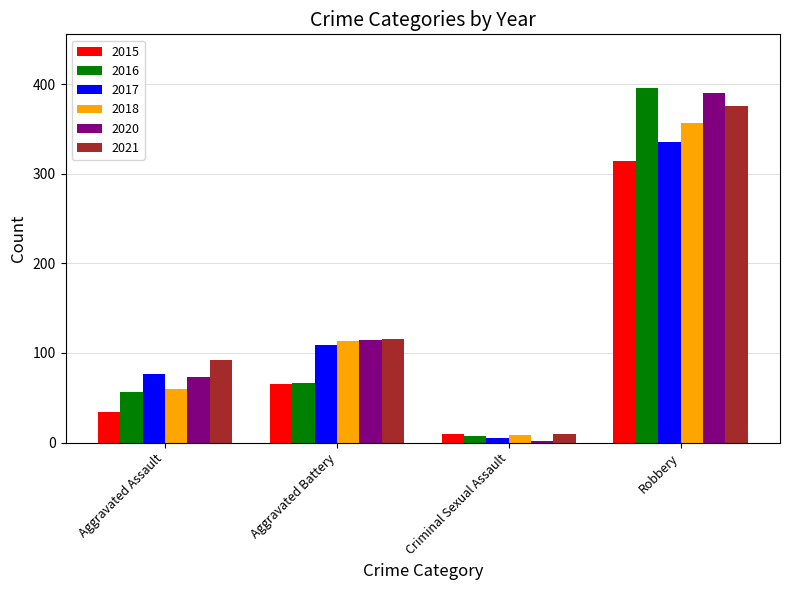

What position from the right is Aggravated Battery?

3